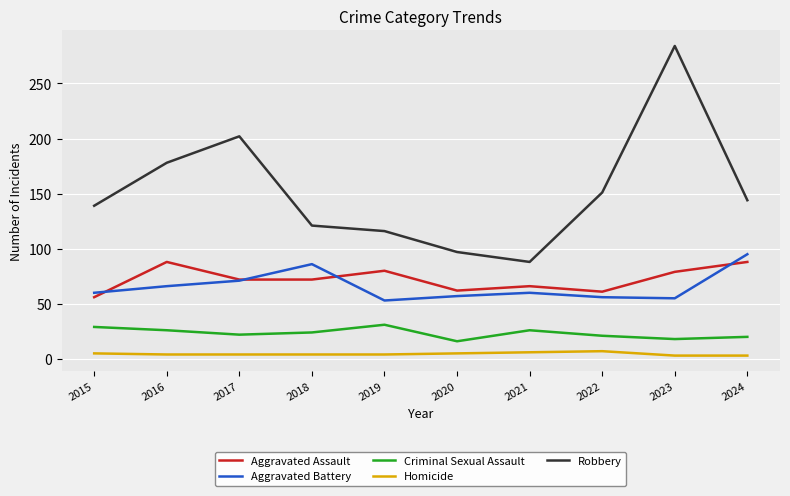

True or false: Homicide and Aggravated Battery intersect in this chart.

False